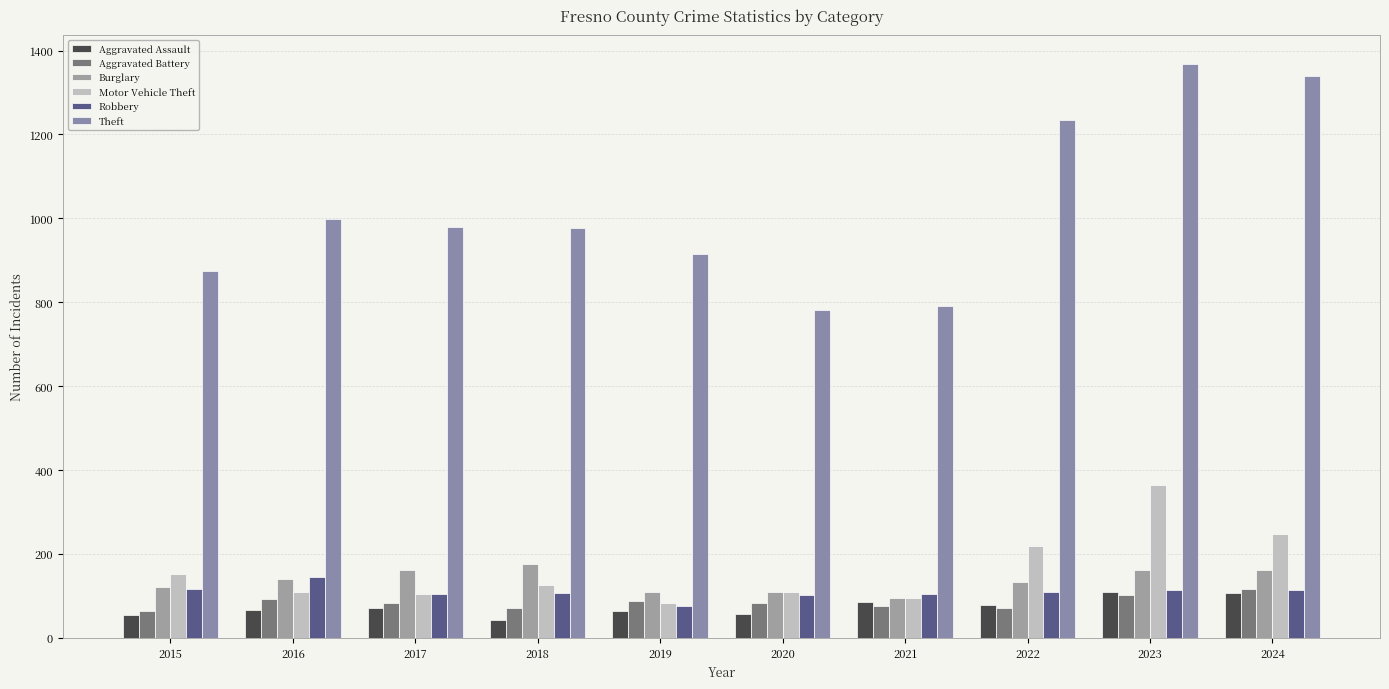

At which label does Aggravated Battery first exceed 83?

2016